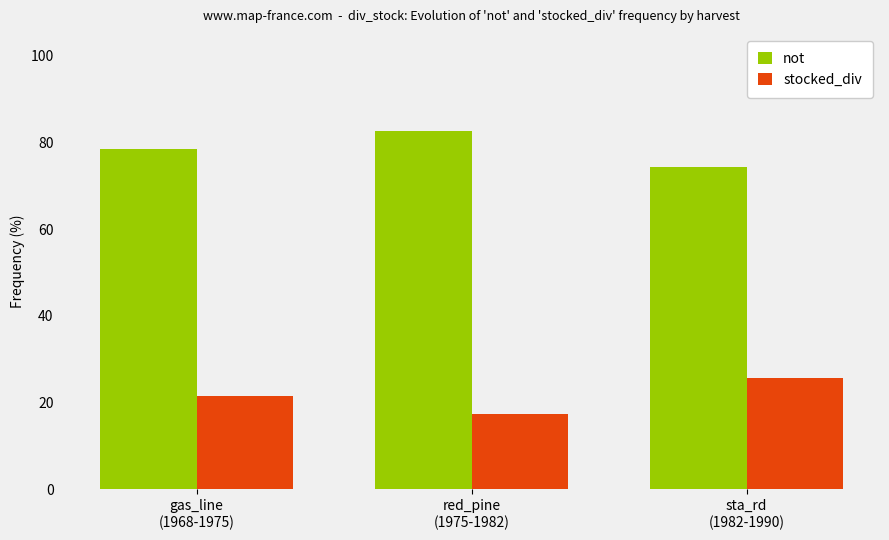

What is the maximum value shown in the chart?

82.6